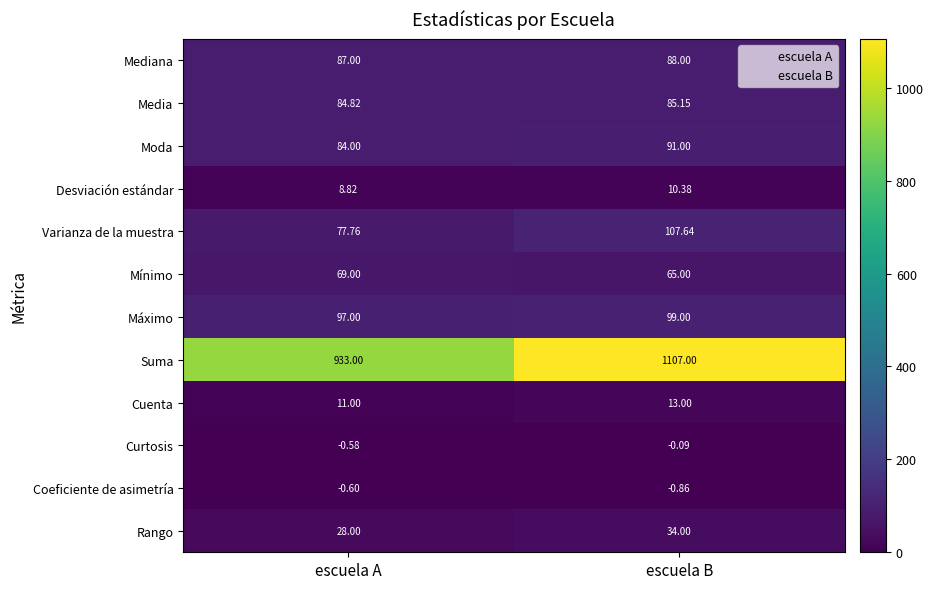

Is the value of Mediana at escuela B greater than the value of Máximo at escuela A?

No